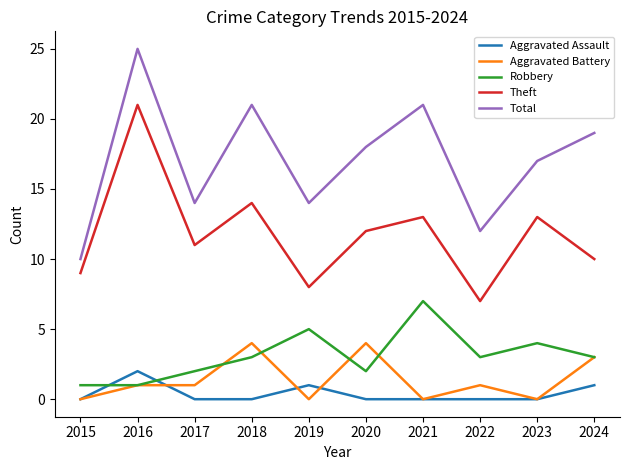

Which label corresponds to the largest value in the chart?

2016